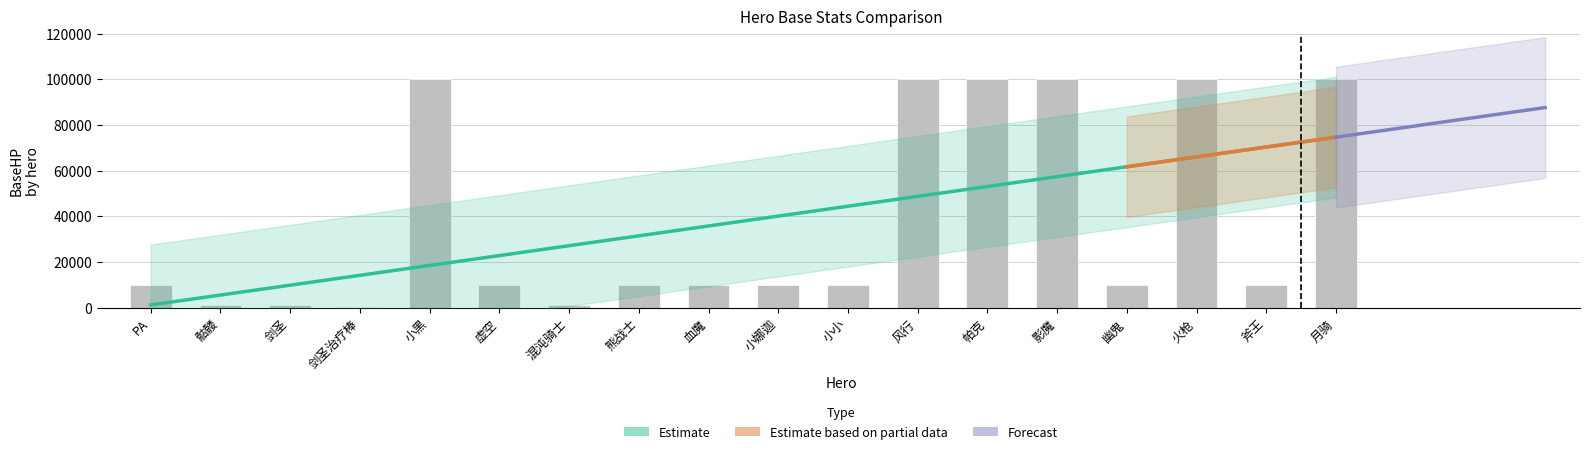

How many groups of bars are there?

18